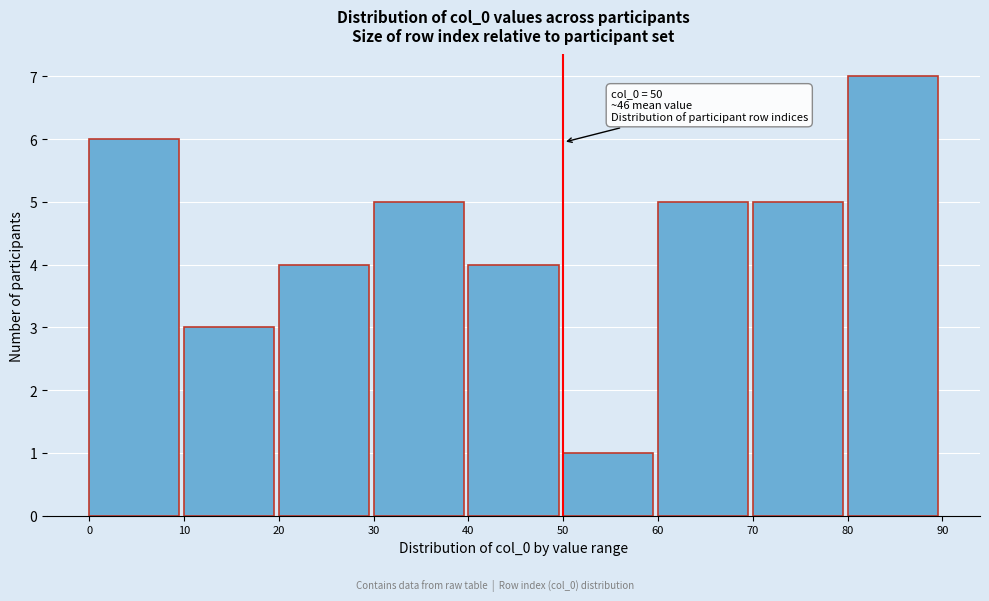

Over which range of the x-axis is the bar tallest?

80 to 90